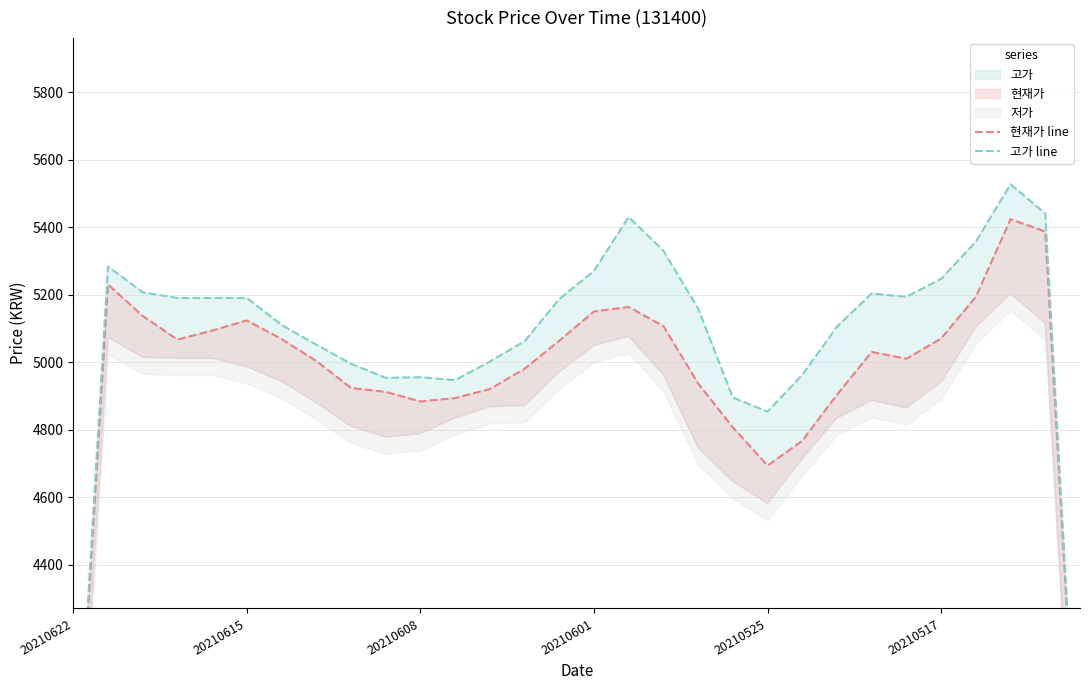

Does the chart have visible grid lines?

Yes